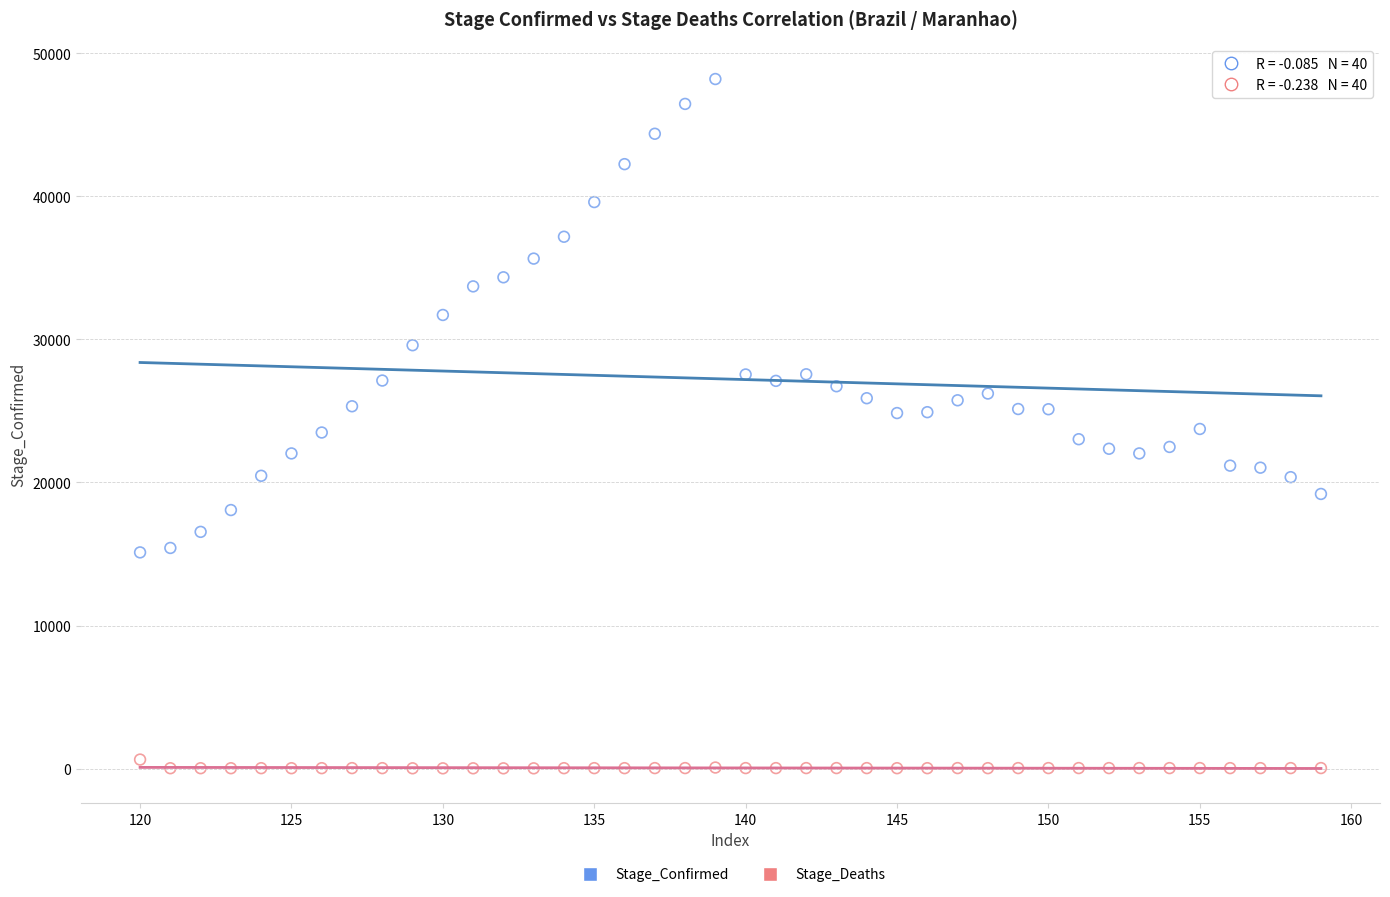

Which series contains the highest Y value?

Stage_Confirmed